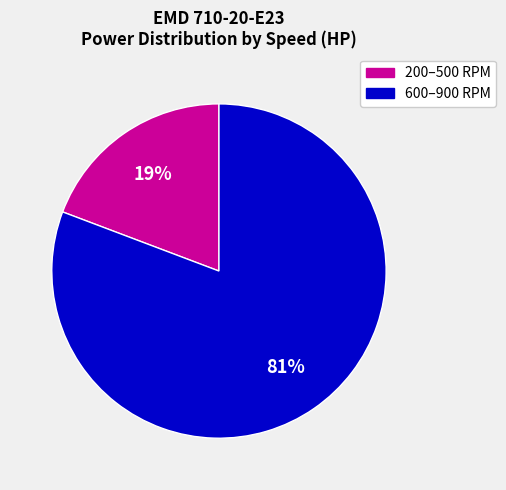

To the nearest percent, what is the average slice percentage?

50%